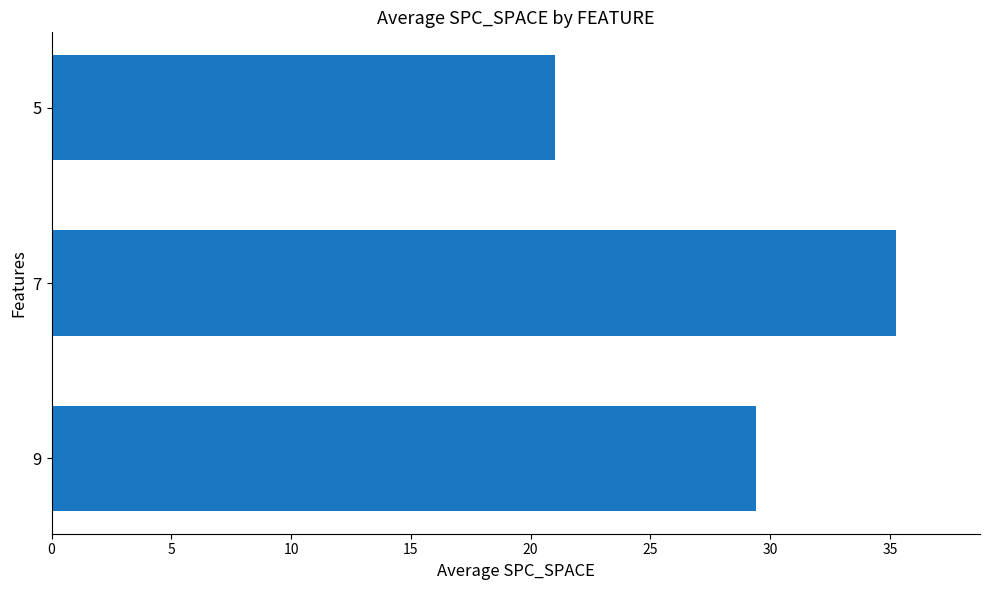

Where is the data nearest to the value 28?

9